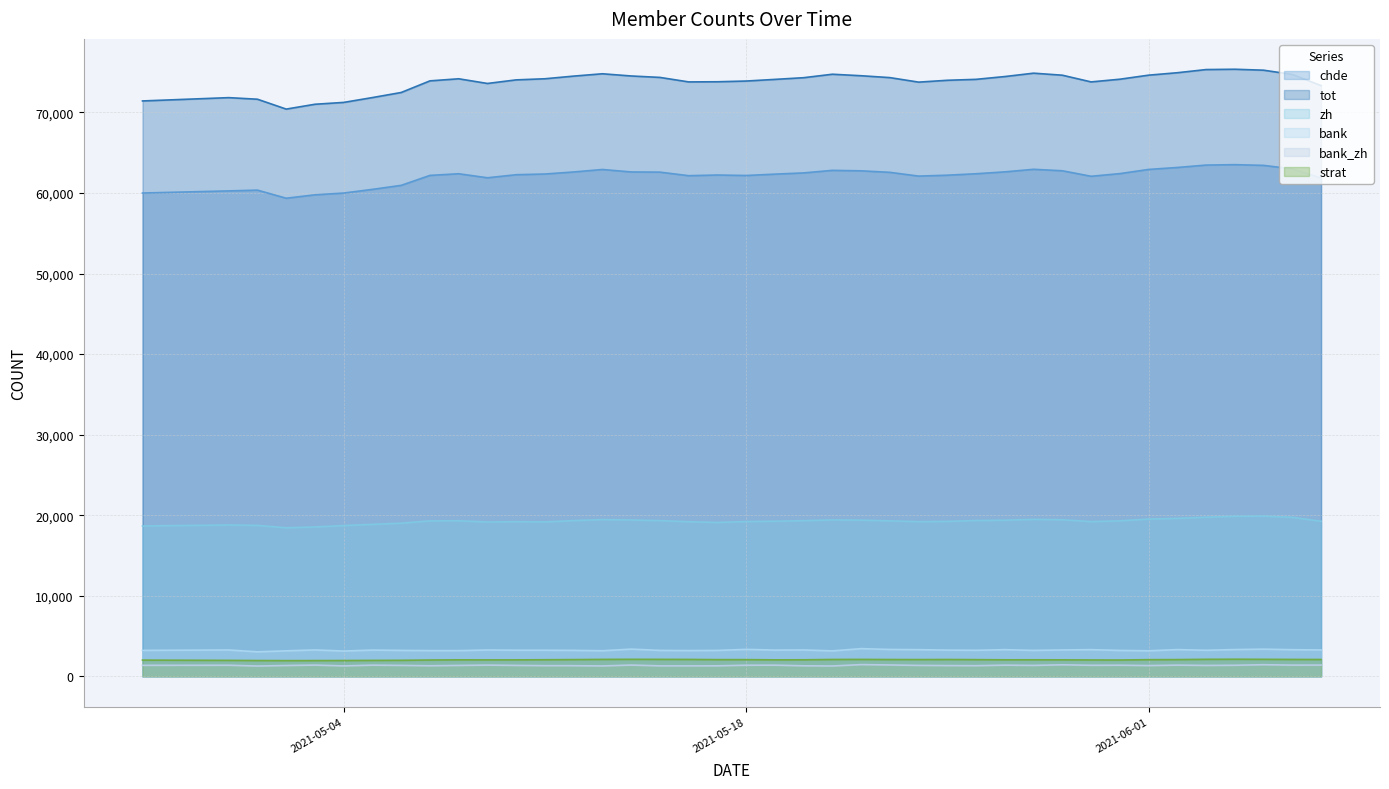

What is the approximate value of bank at 2021-05-31, to the nearest 5?

3220